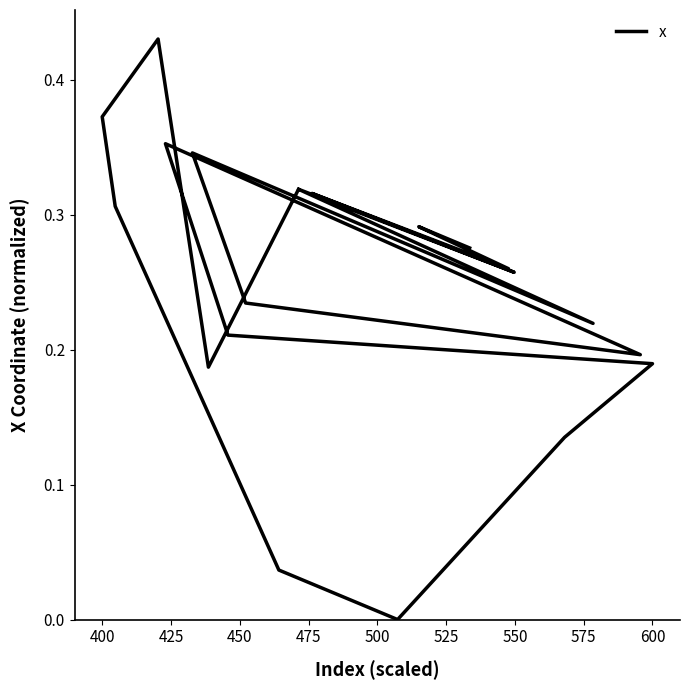

How many interior local valleys (lower than both neighbors) does the data have?

6